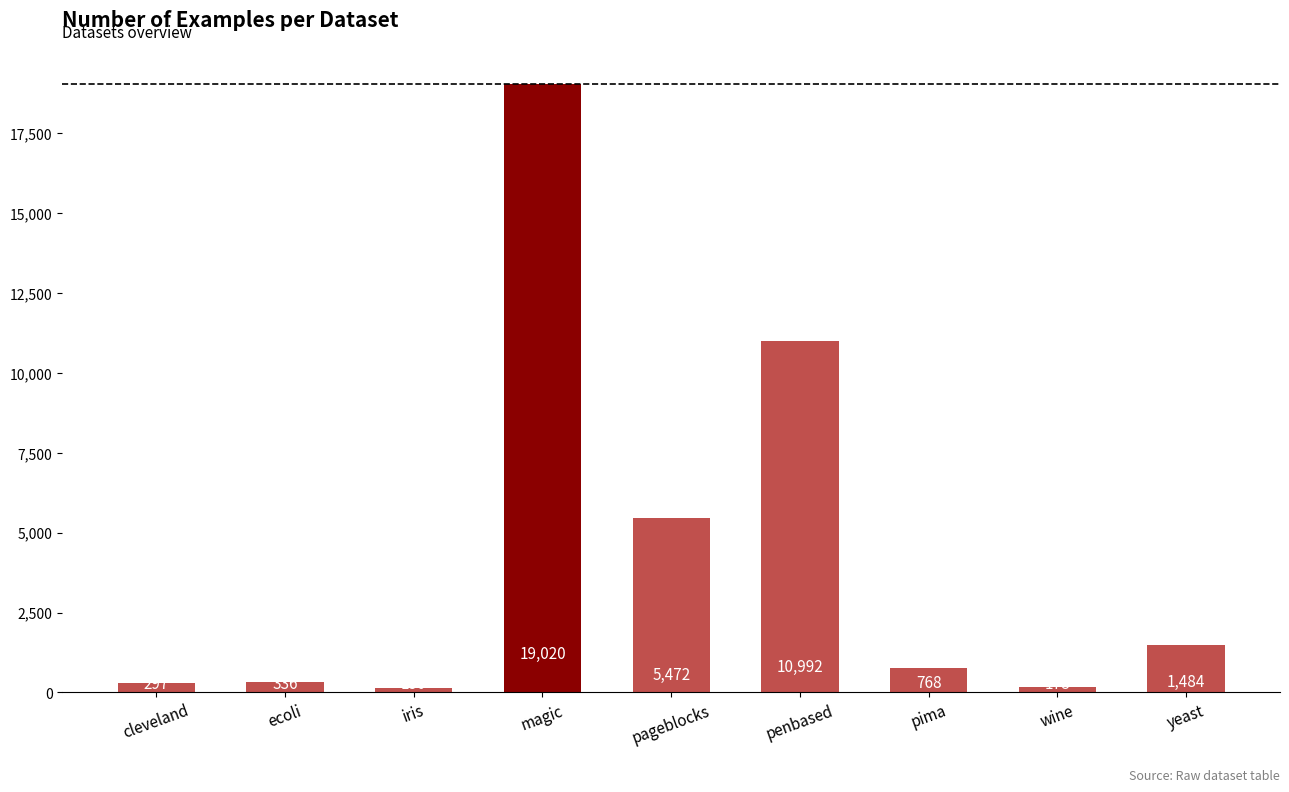

Which has a higher value, wine or magic?

magic